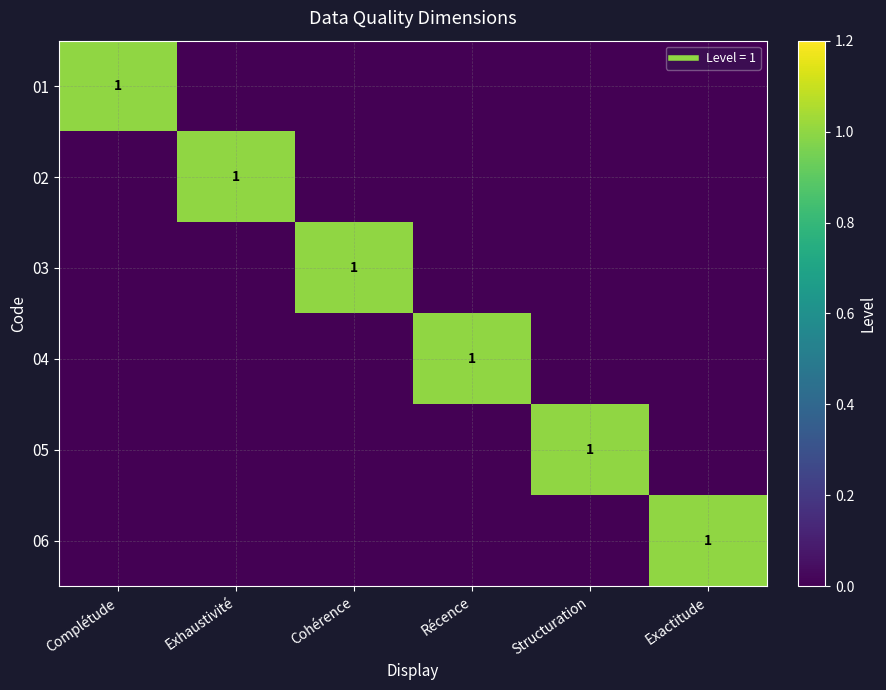

What is the difference between the maximum and minimum values in the 01 series?

1